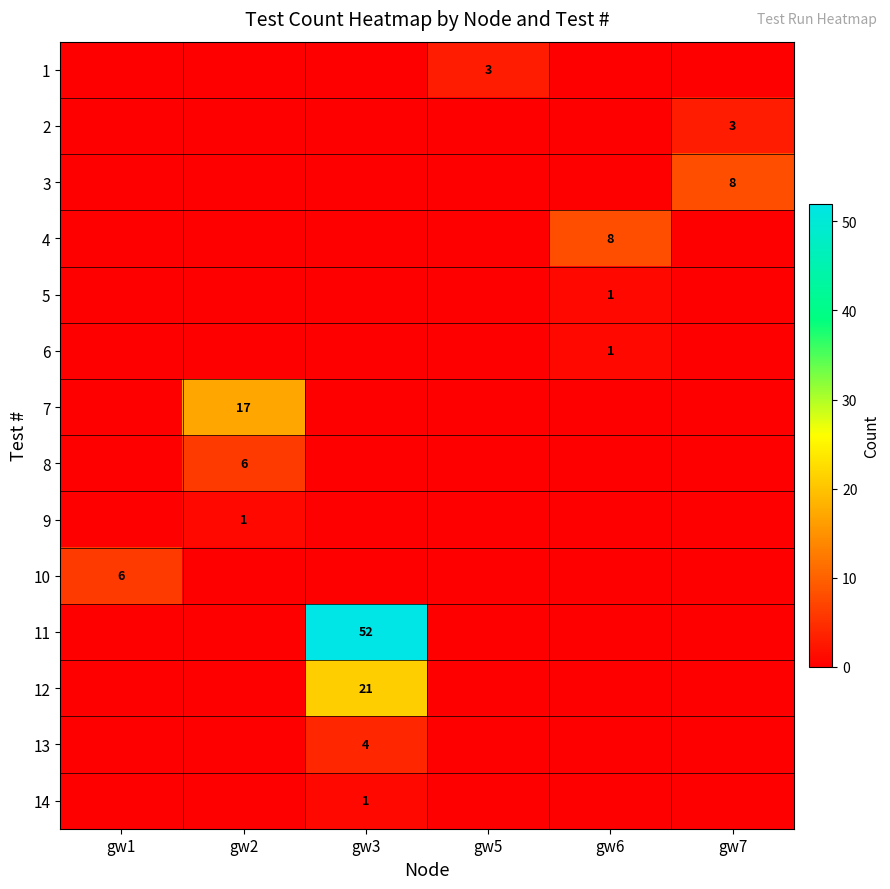

How many data points in 4 are above 0?

1